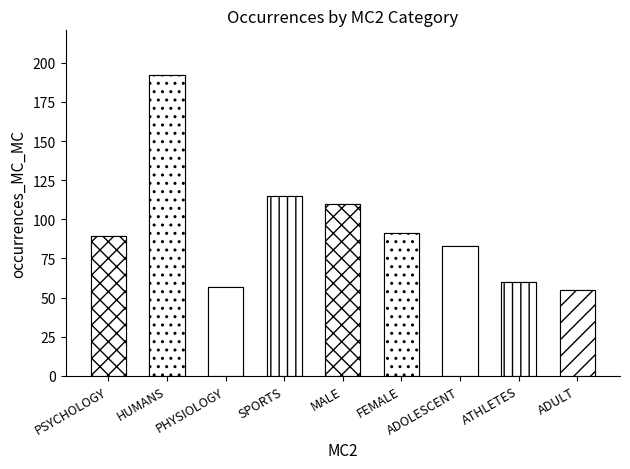

What is the difference between the values at PSYCHOLOGY and ADOLESCENT?

6